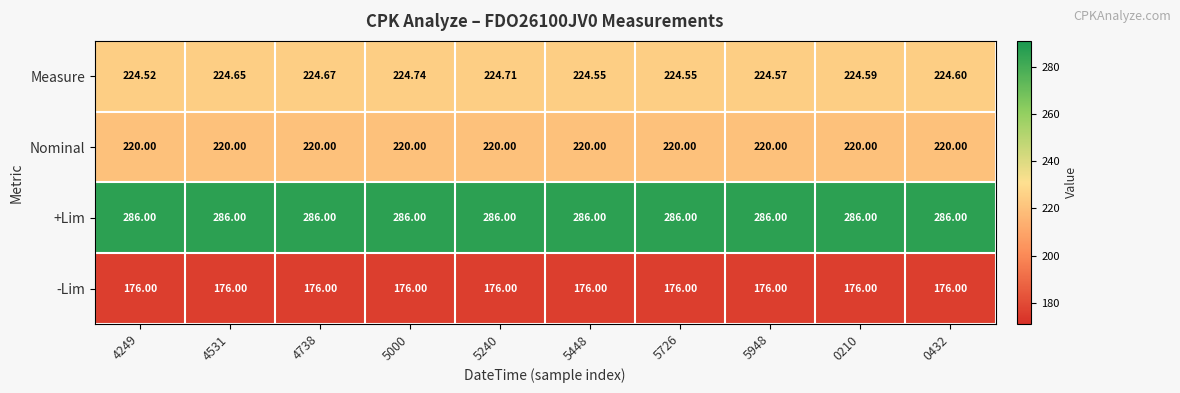

At 5000, list the series in order from largest to smallest.

+Lim, Measure, Nominal, -Lim